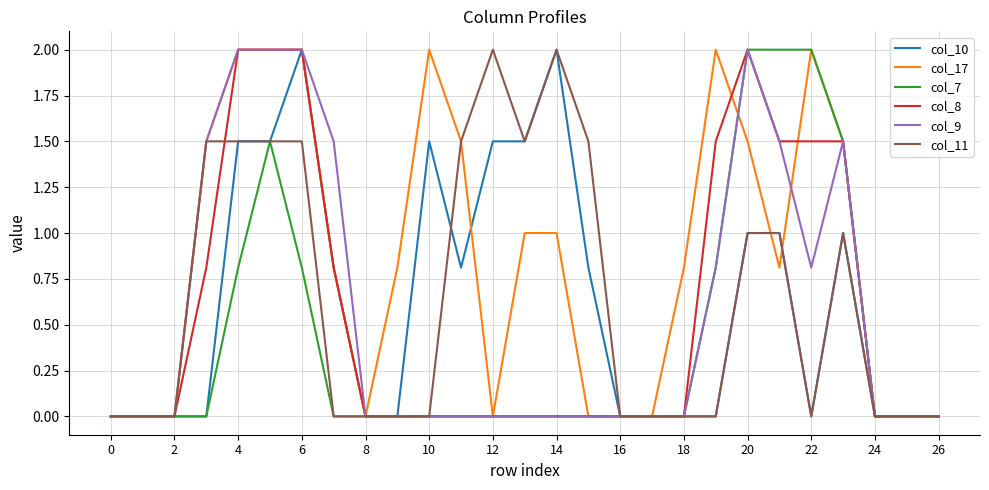

How many lines are shown in the chart?

6